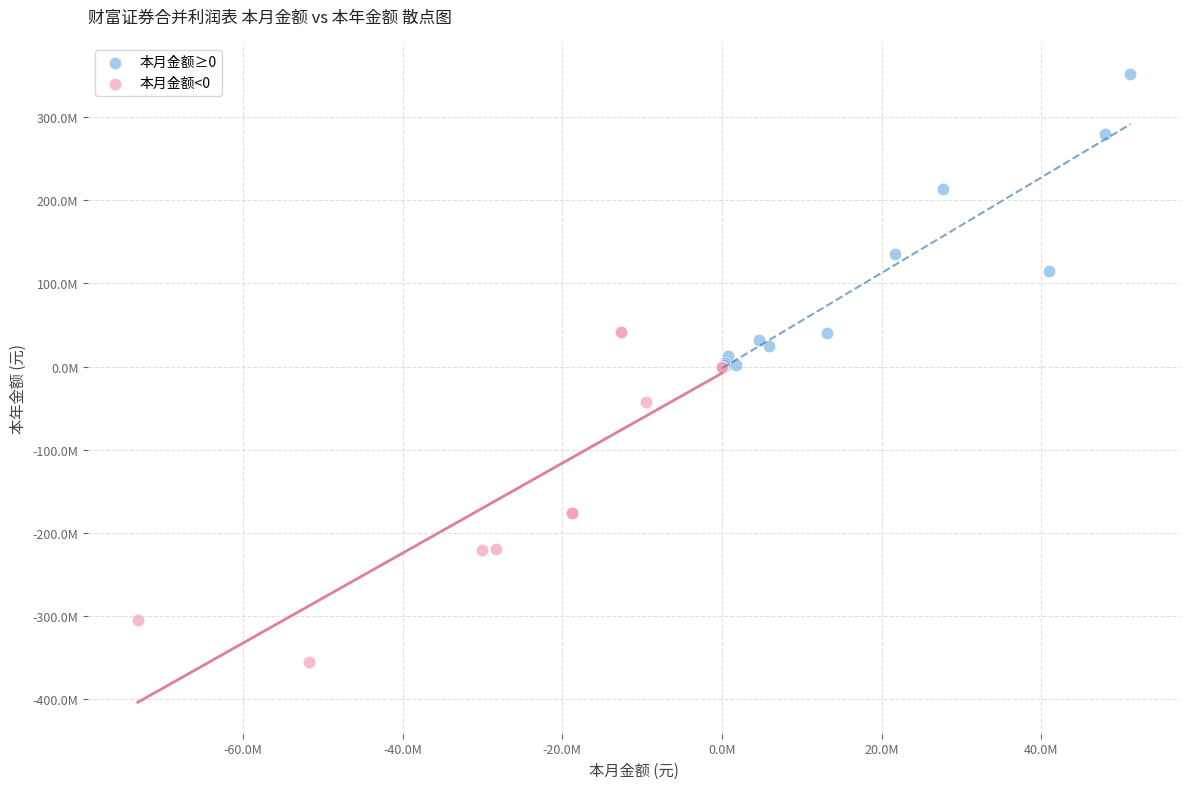

Which series reaches the maximum Y coordinate?

本月金额≥0